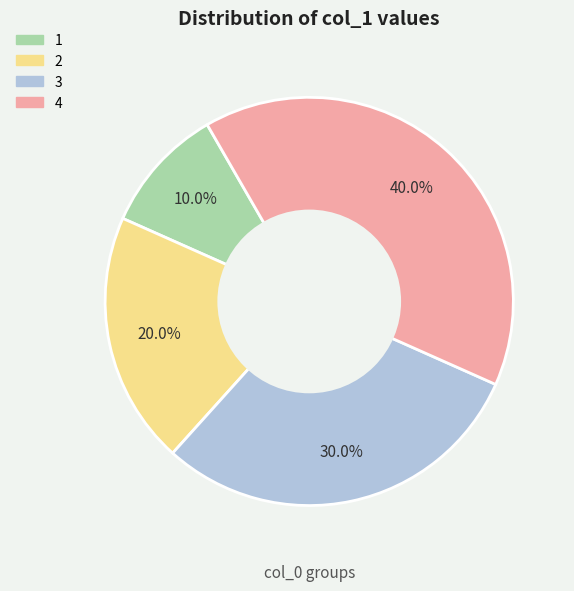

What percentage is the 2 slice, to the nearest percent?

20%